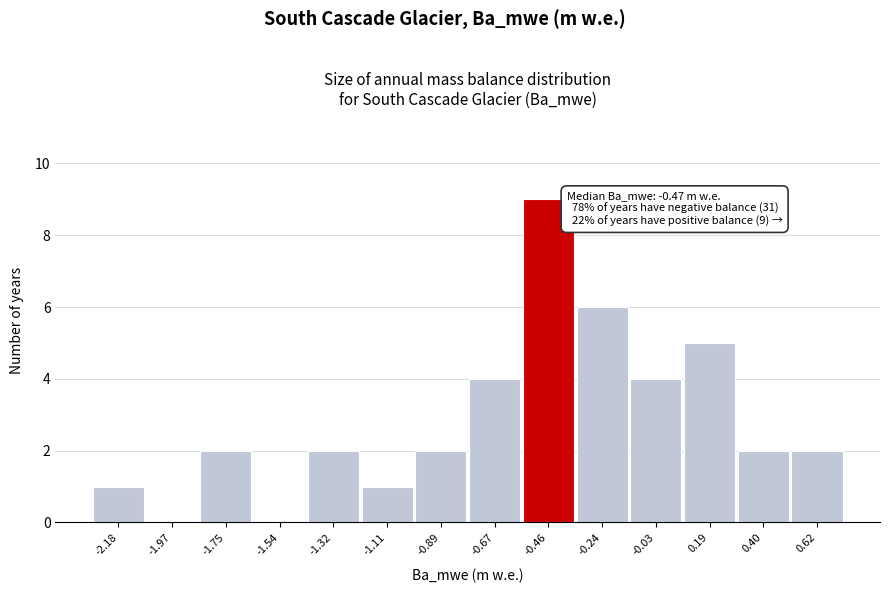

Reading left to right, list all the values displayed in this chart.

-2.18=1	-1.97=0	-1.75=2	-1.54=0	-1.32=2	-1.11=1	-0.89=2	-0.67=4	-0.46=9	-0.24=6	-0.03=4	0.19=5	0.40=2	0.62=2